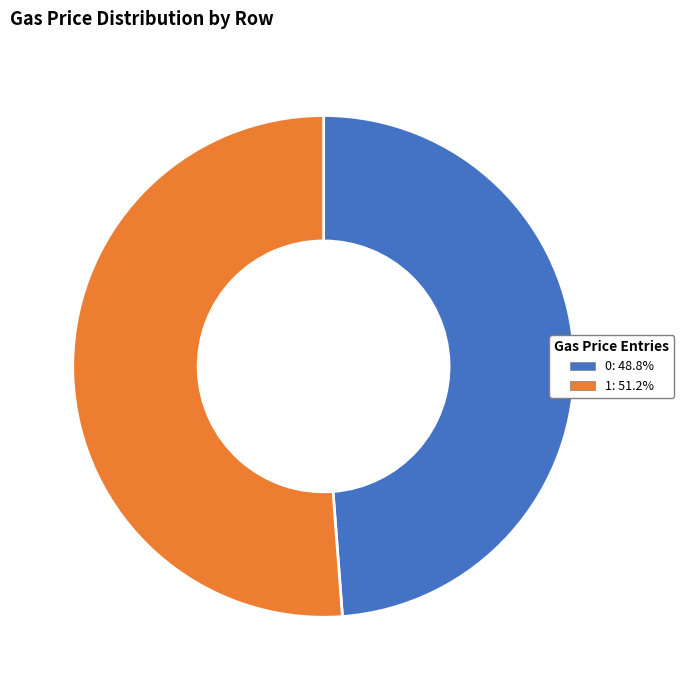

Rank the categories by value from highest to lowest.

1, 0